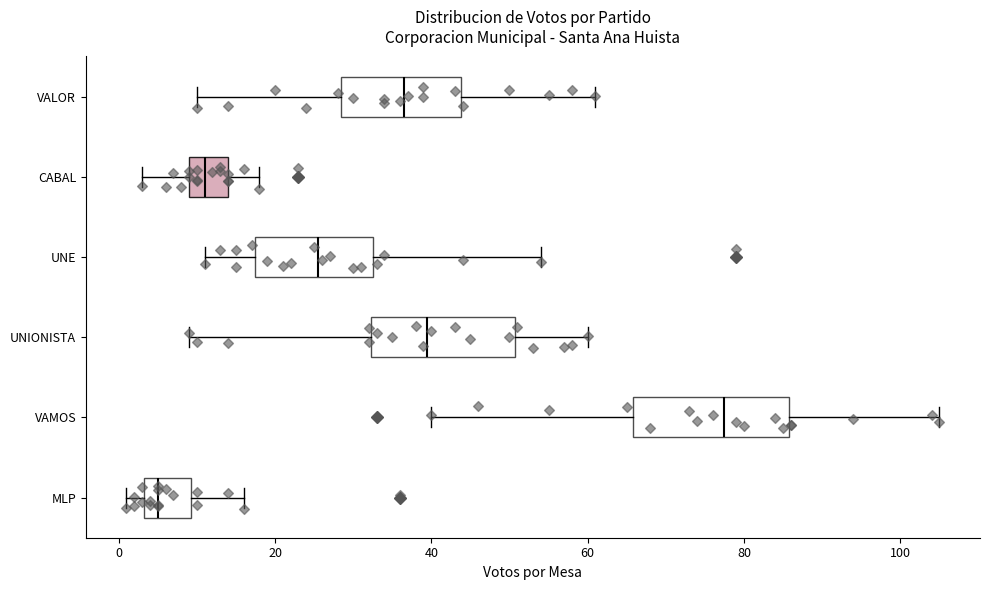

Which box has the furthest to the right median line?

VAMOS